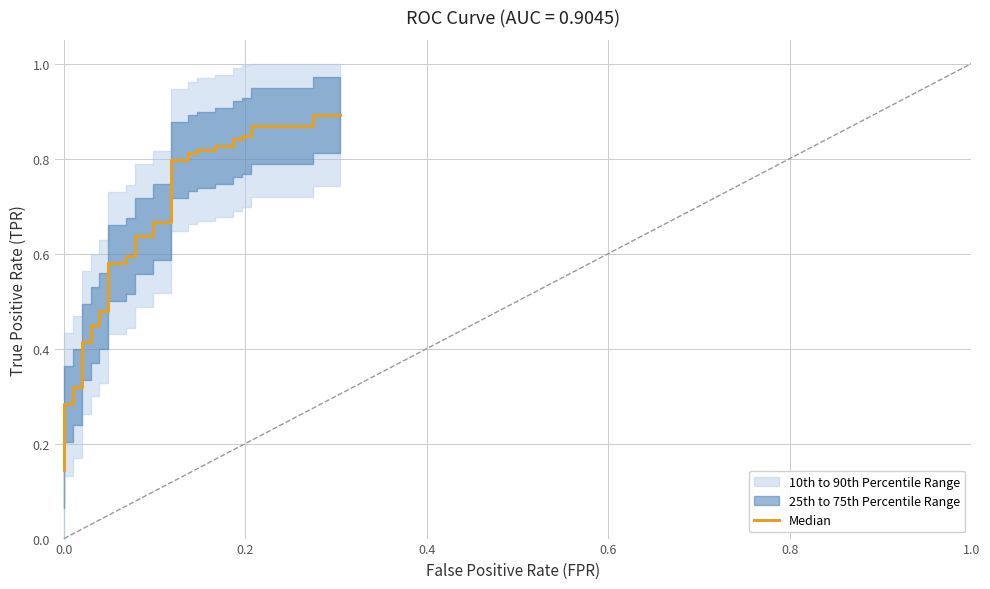

What is the sum of all values?

23.5